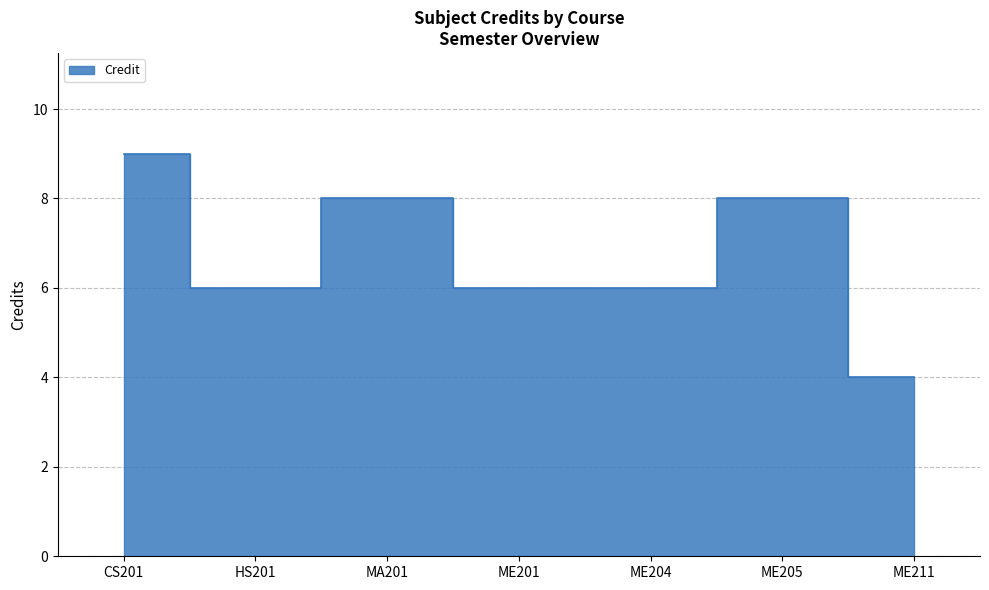

How many data points are less than 6?

1